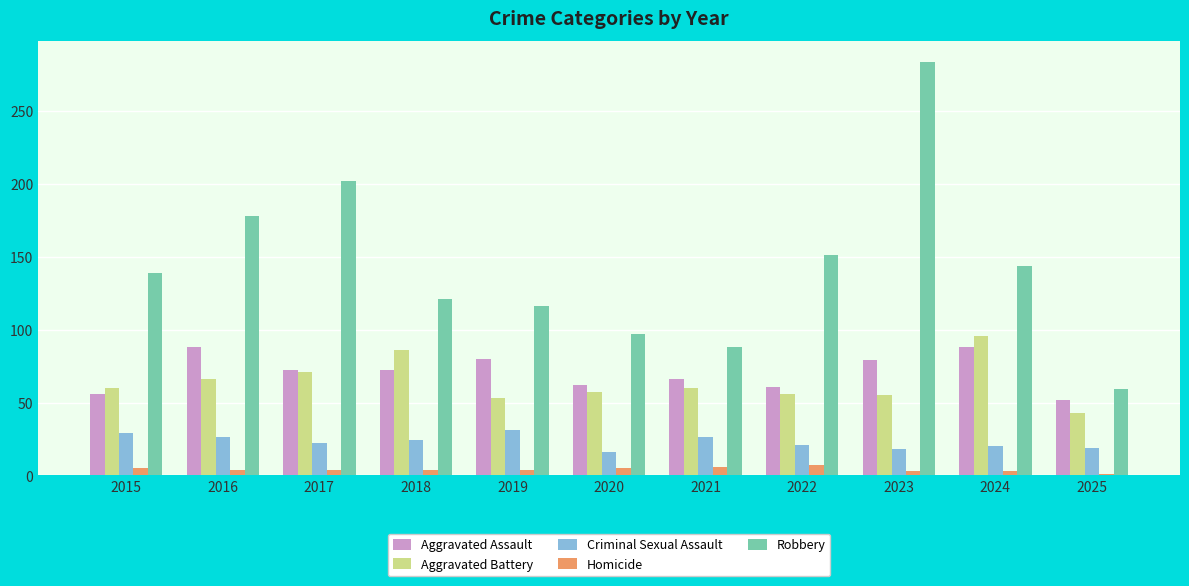

What is the average value of the Aggravated Battery series?

64